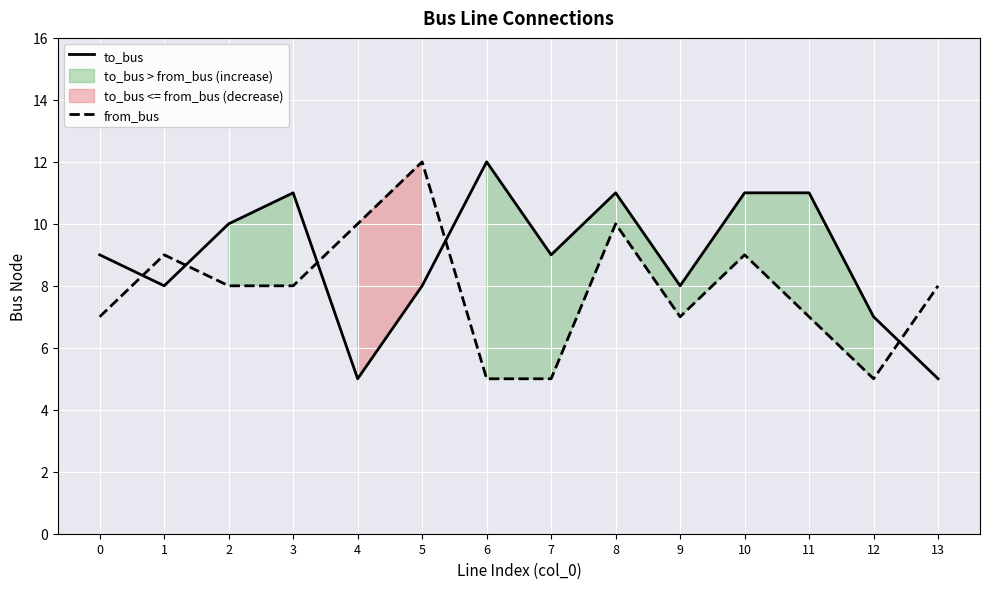

True or false: to_bus has more than 1 interior local peaks.

True